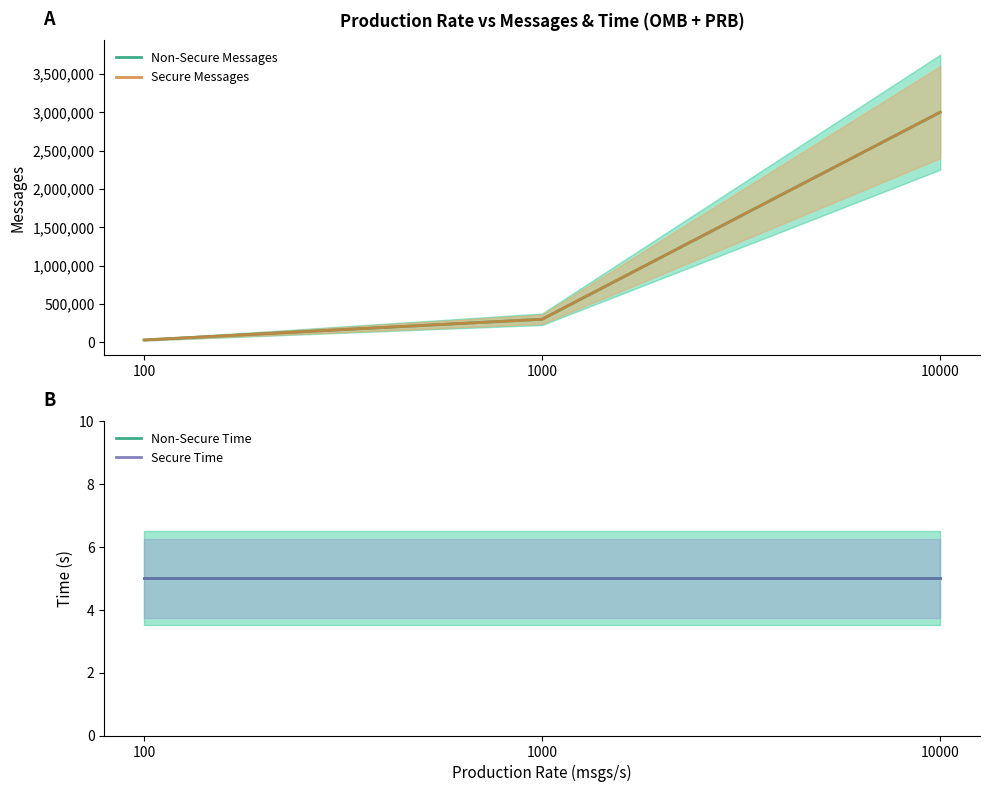

Between 1000 and 10000, which series saw the biggest shift?

Non-Secure Messages